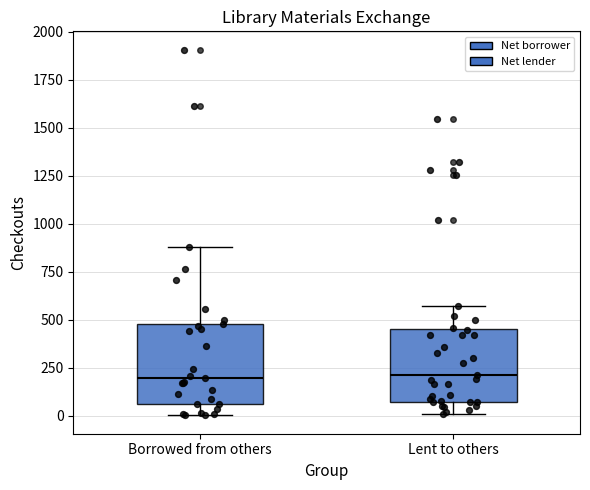

Reading left to right, read every box against the y-axis: the position of its median line, the range the box covers, and the ends of its whiskers. The values are not printed on the chart, so give them approximately, as read against the axis.

Borrowed from others: median 200, box 50 to 500, whiskers 0 to 900
Lent to others: median 200, box 50 to 450, whiskers 0 to 550